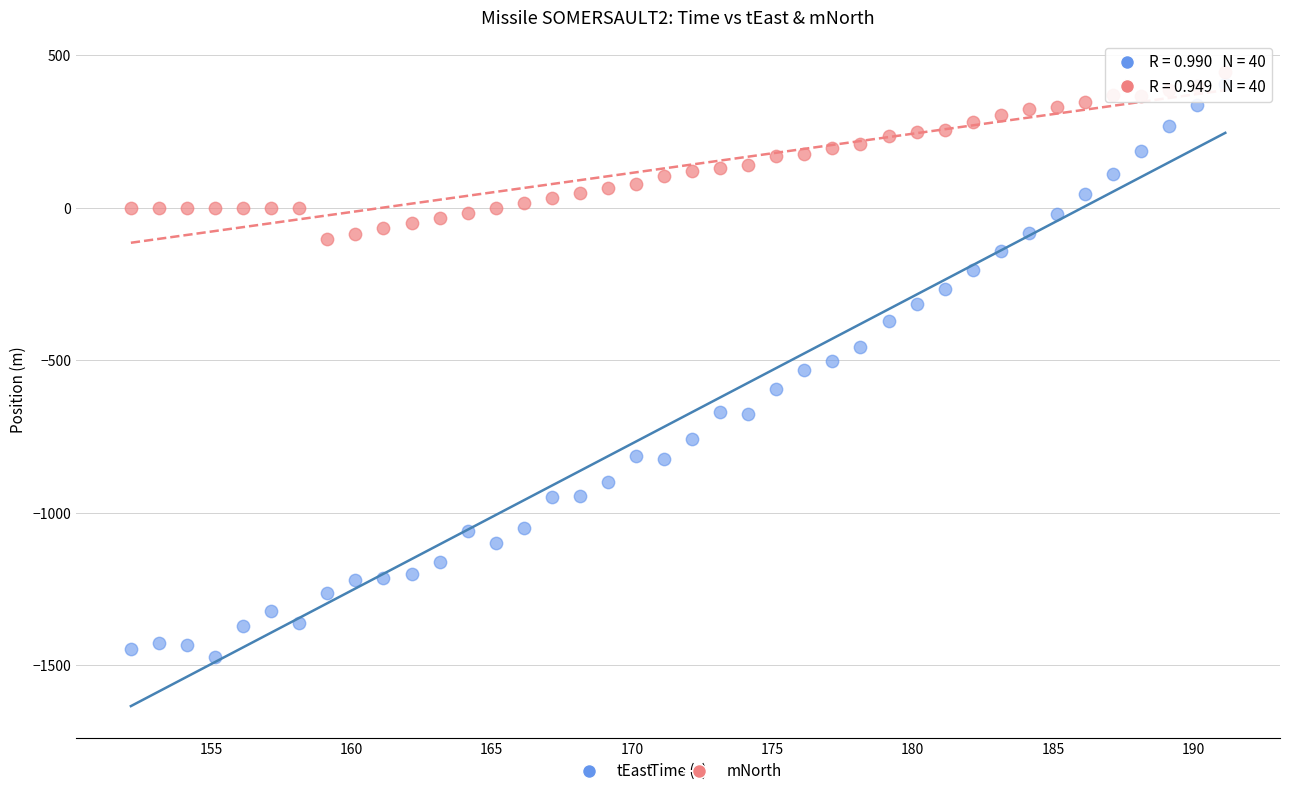

Which series reaches the minimum Y coordinate?

tEast